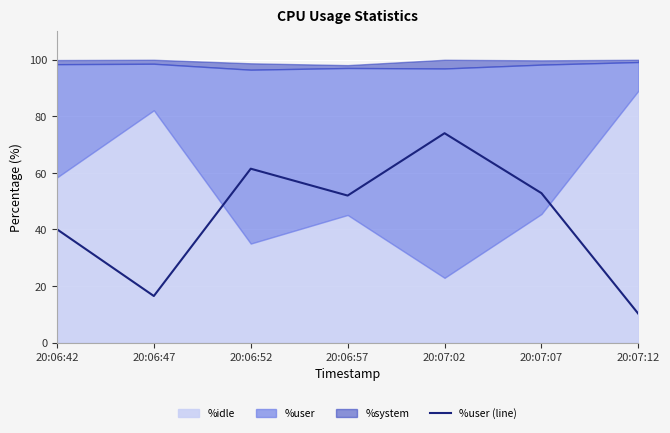

What is the label of the 2nd point from the right?

20:07:07